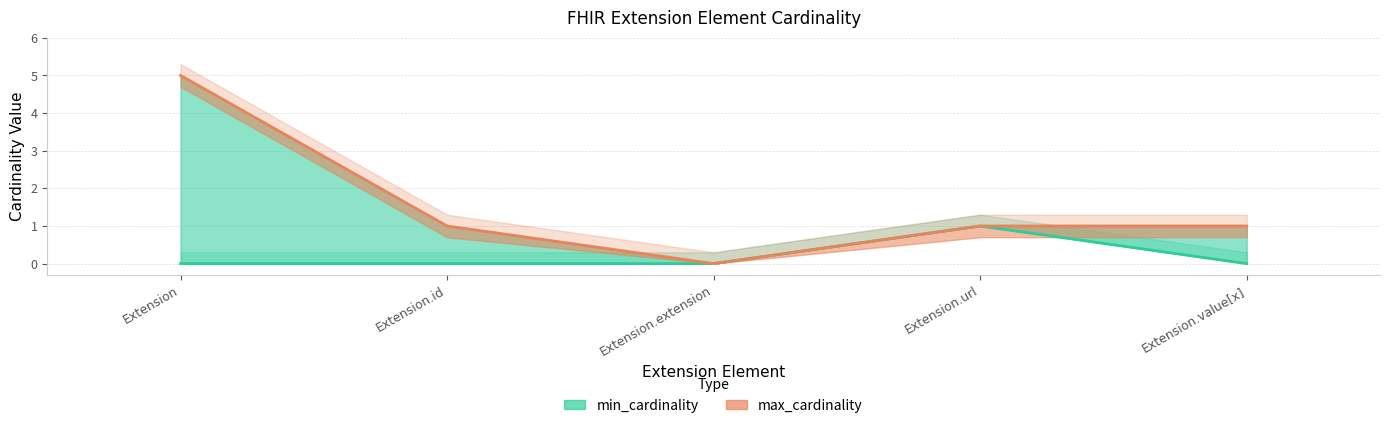

What is the change in value from Extension.url to Extension.value[x]?

-1